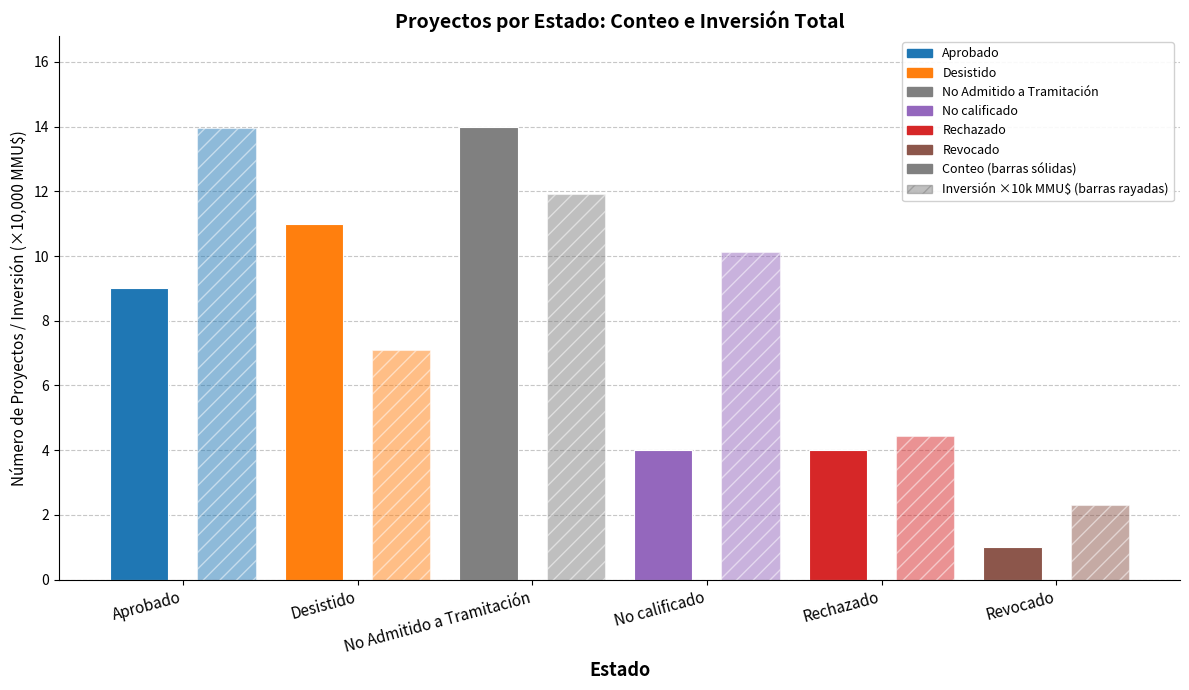

How many bars are there in each group?

2